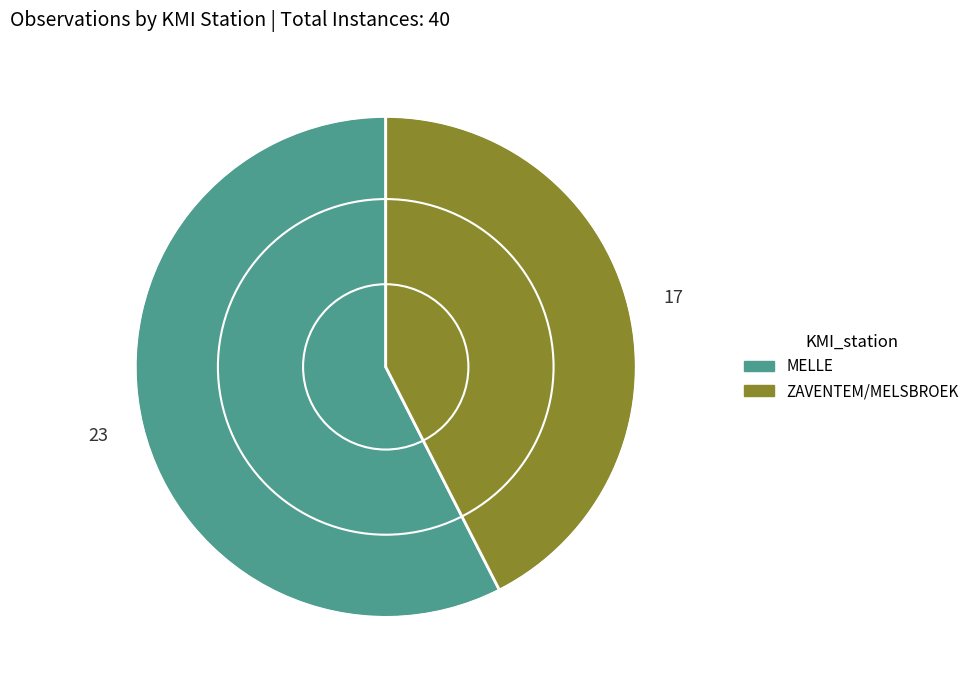

Which category has the smallest portion of the pie?

ZAVENTEM/MELSBROEK